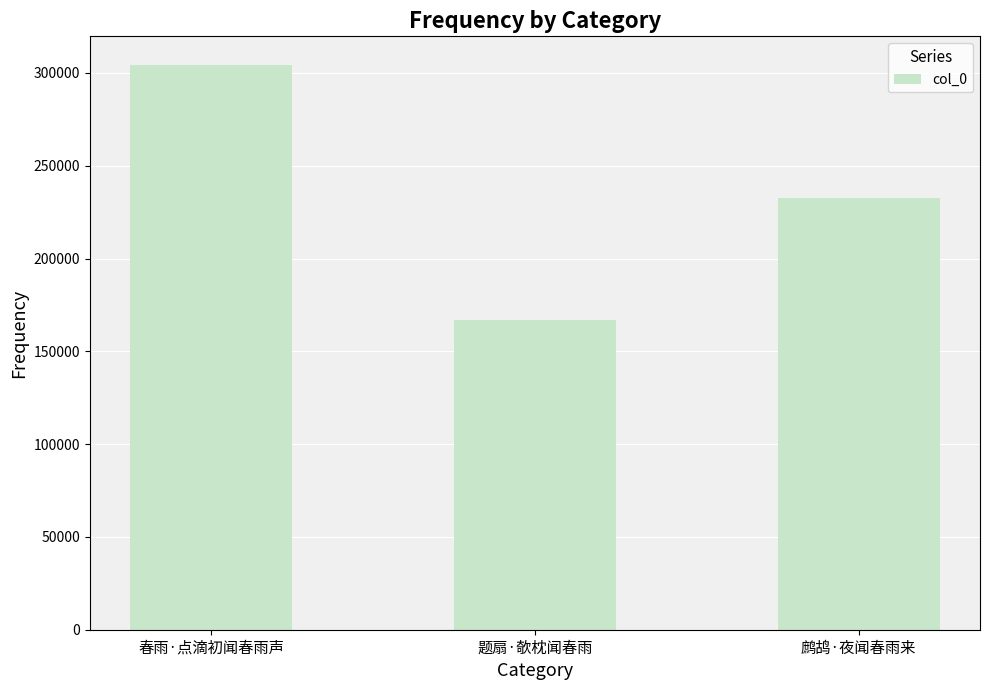

Reading left to right, extract all data points from this chart.

304484	167081	232785